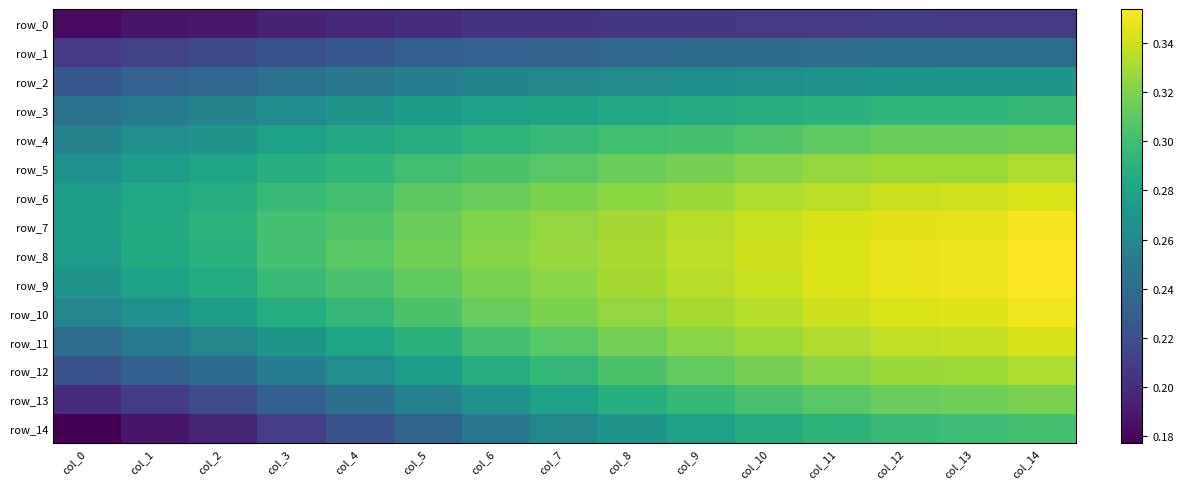

Which series changed the most between col_7 and col_13?

row_14